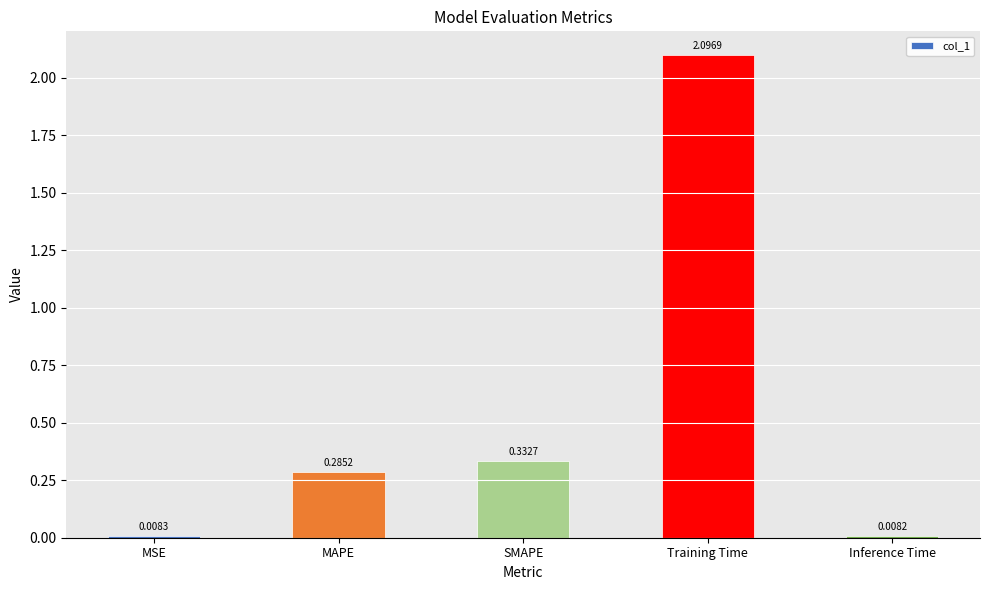

Where is the data nearest to the value 1?

SMAPE